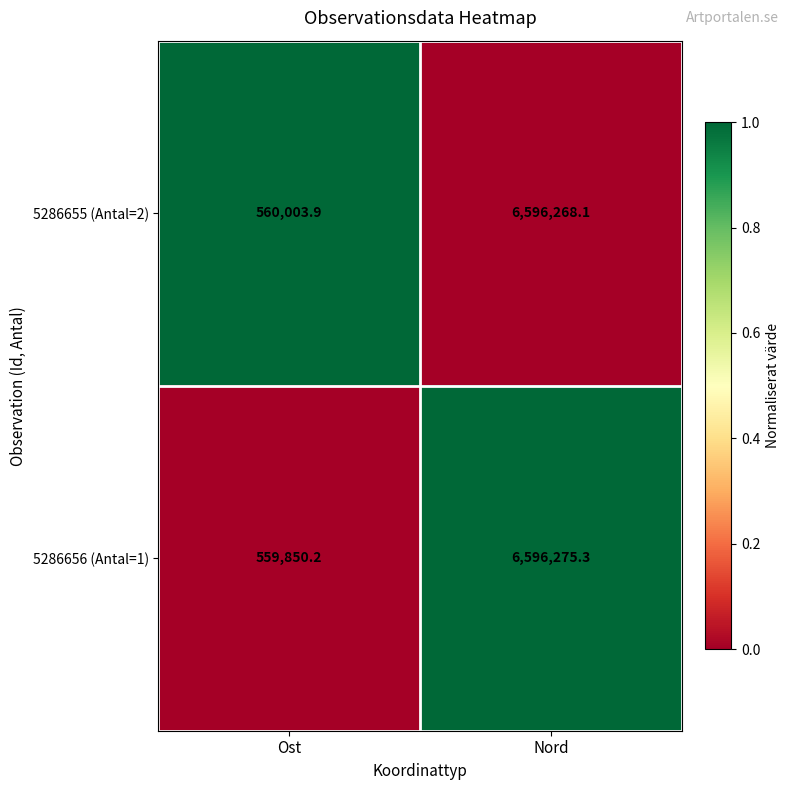

The value of 5286655 (Antal=2) at Nord is 6596268.1. True or false?

True